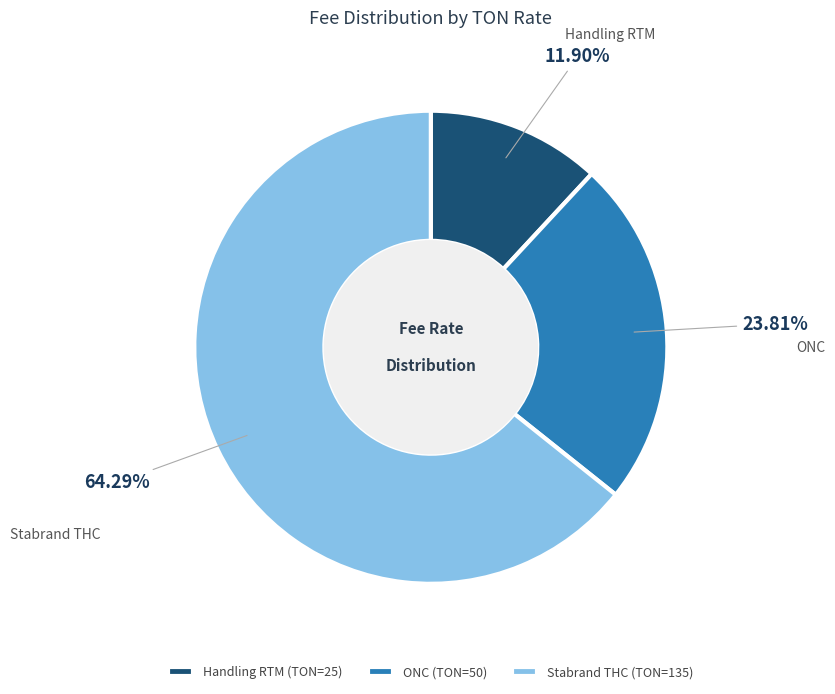

Rank the categories by value from lowest to highest.

Handling RTM, ONC, Stabrand THC